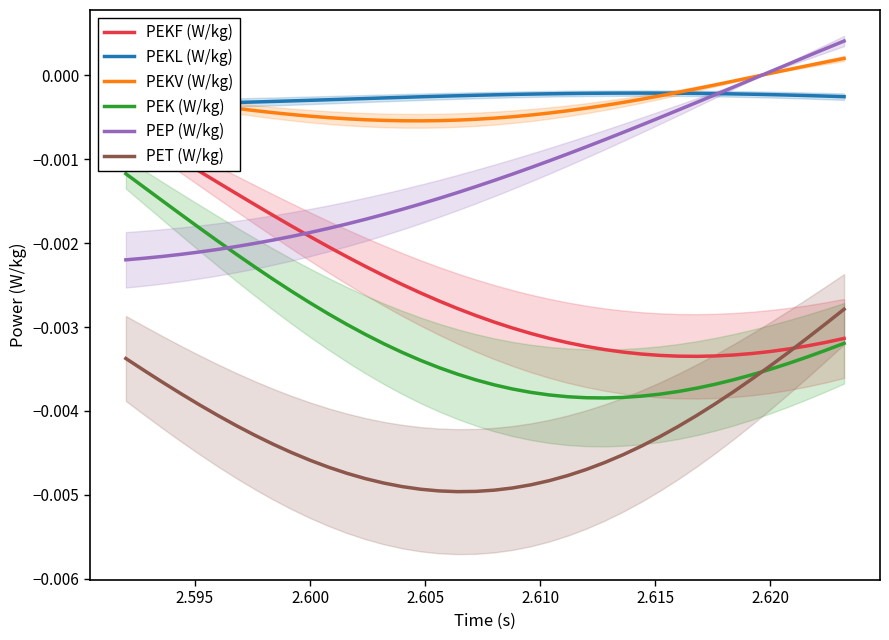

True or false: PET (W/kg) and PEKV (W/kg) intersect in this chart.

False